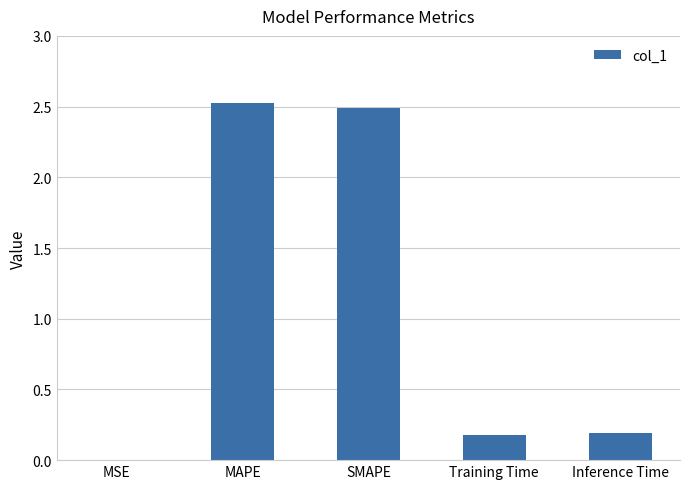

What is the ratio of the value at SMAPE to the value at MAPE?

1.0